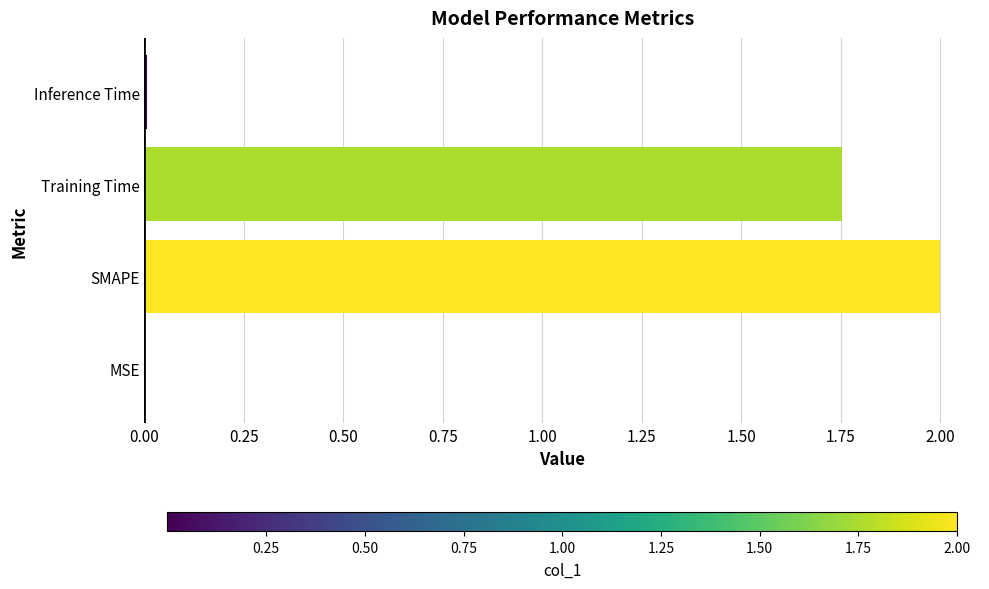

Which label corresponds to the largest value in the chart?

SMAPE